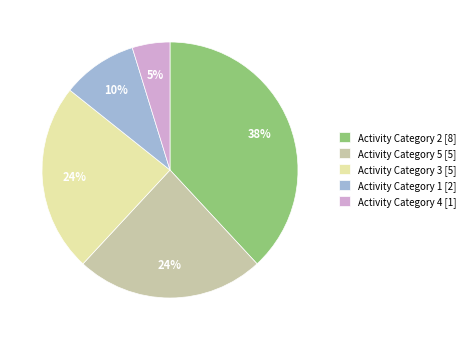

To the nearest percent, what percentage of the pie is Activity Category 2 [8]?

38%